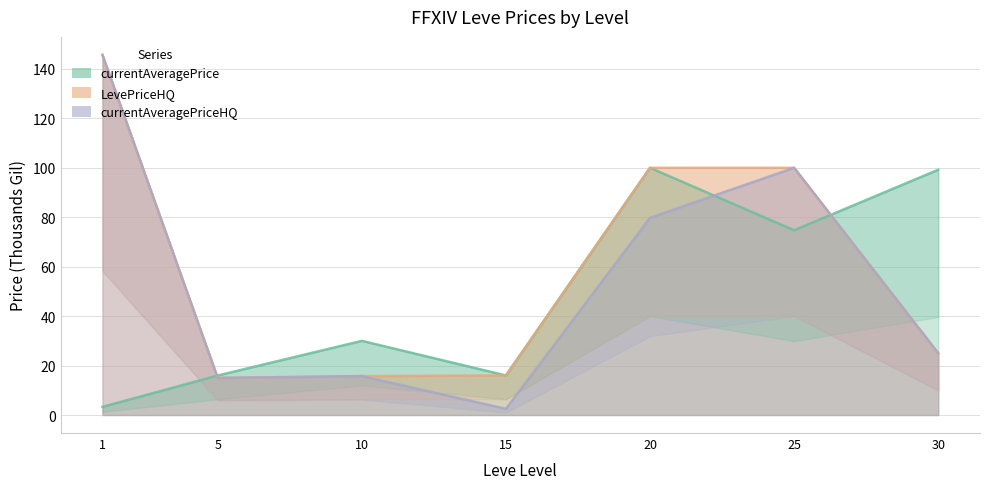

How many lines are shown in the chart?

3